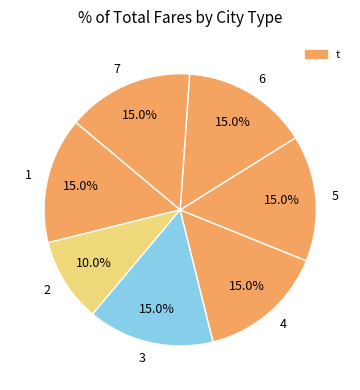

To the nearest percent, what is the difference between the 2 and 5 slice percentages?

5%